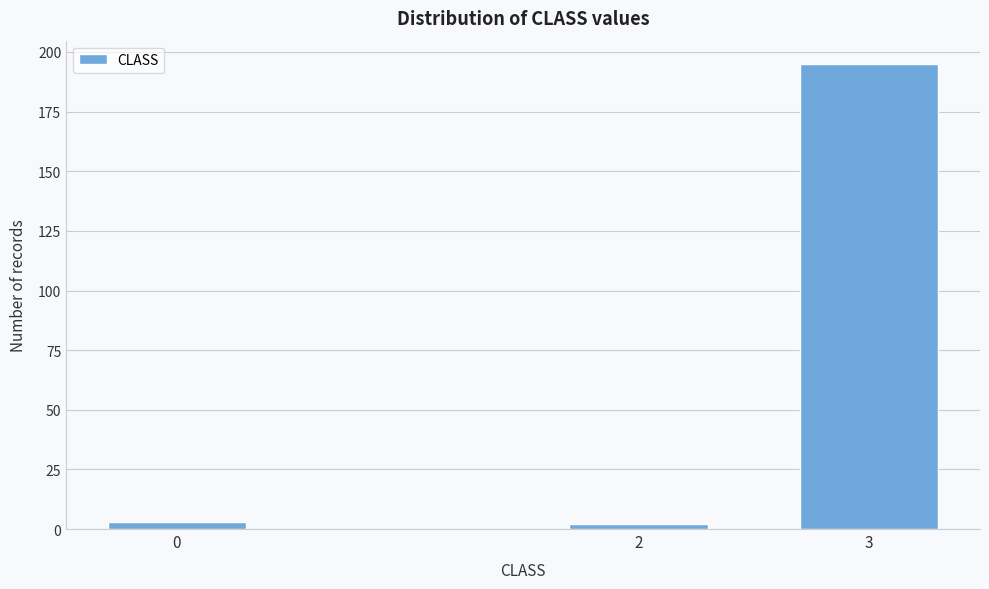

Reading right to left, list all the values displayed in this chart.

195	2	3